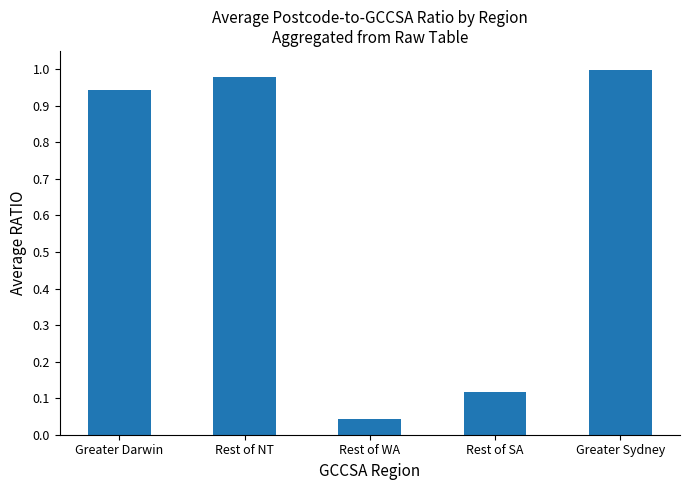

List the labels in order of value, largest first.

Greater Sydney, Rest of NT, Greater Darwin, Rest of SA, Rest of WA